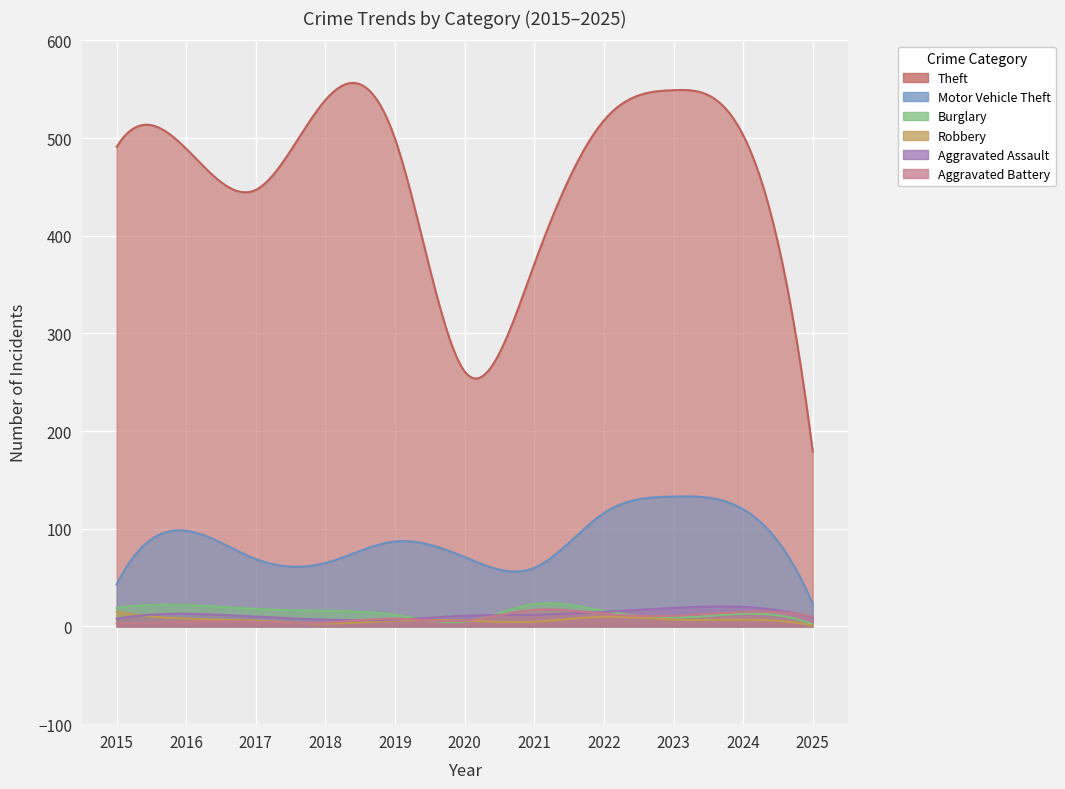

What are all the series names shown in the legend?

Theft, Motor Vehicle Theft, Burglary, Robbery, Aggravated Assault, Aggravated Battery